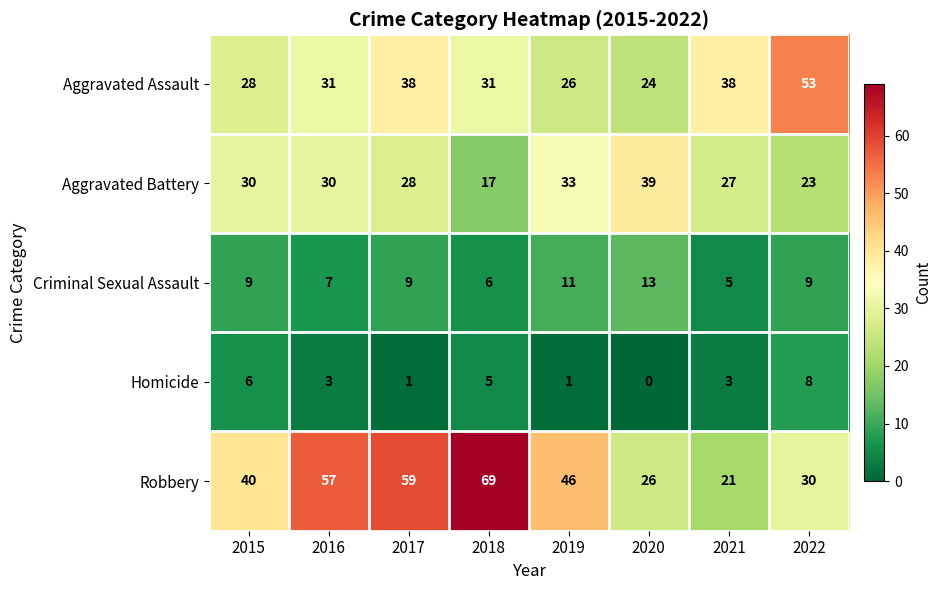

Rank the series at 2020 from highest to lowest value.

Aggravated Battery, Robbery, Aggravated Assault, Criminal Sexual Assault, Homicide